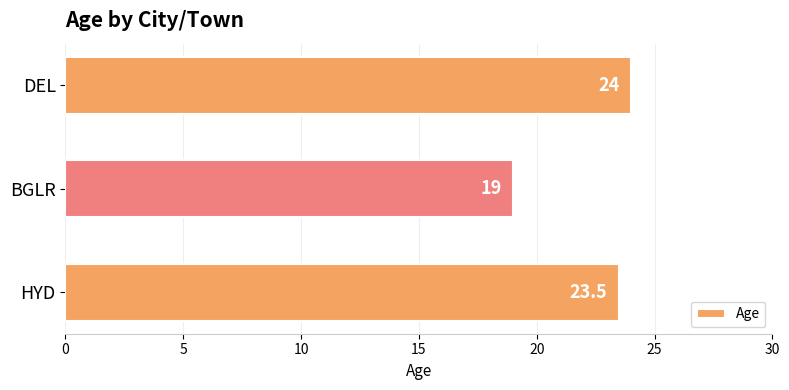

Rank the categories by value from lowest to highest.

BGLR, HYD, DEL